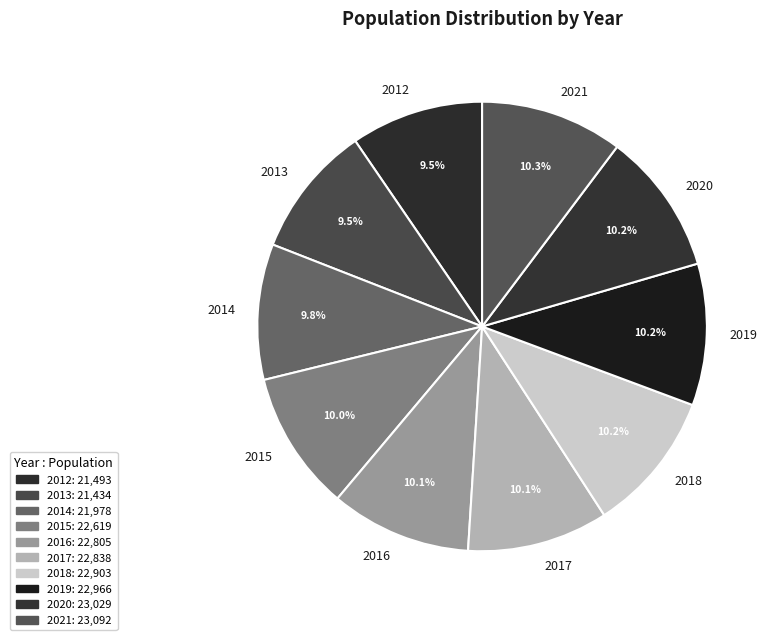

Combined, do 2018 and 2014 account for over 50%?

No